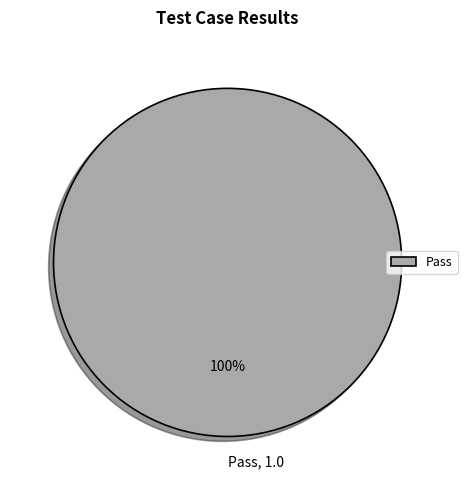

Is it true that Pass is 89% of the pie?

False